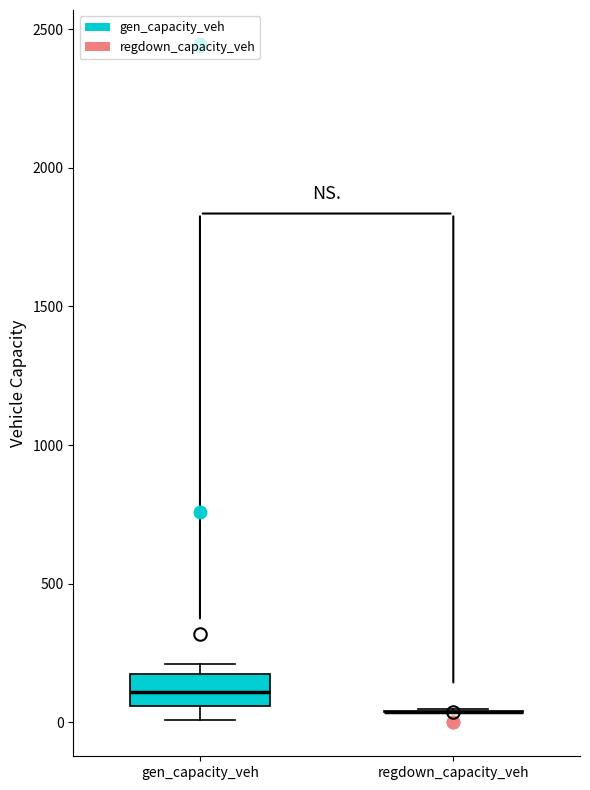

Comparing the boxes themselves (not the whiskers), which one is the tallest?

gen_capacity_veh